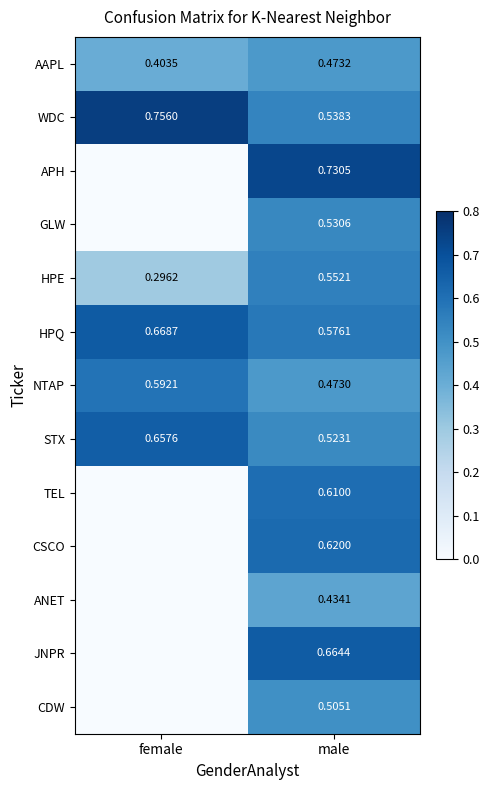

At which label is WDC closest to 0?

male